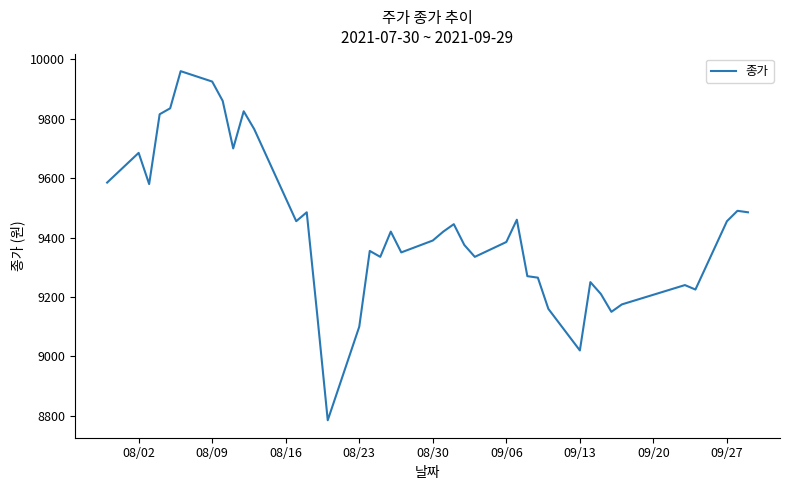

What is the smallest value displayed?

8785